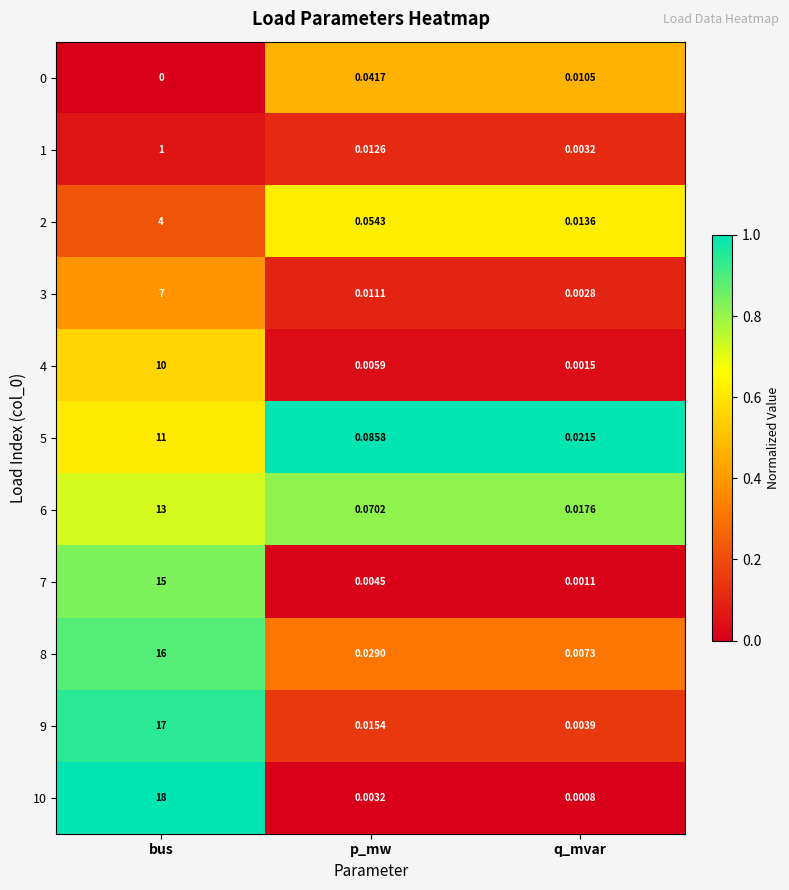

Which series has the widest spread of values?

10